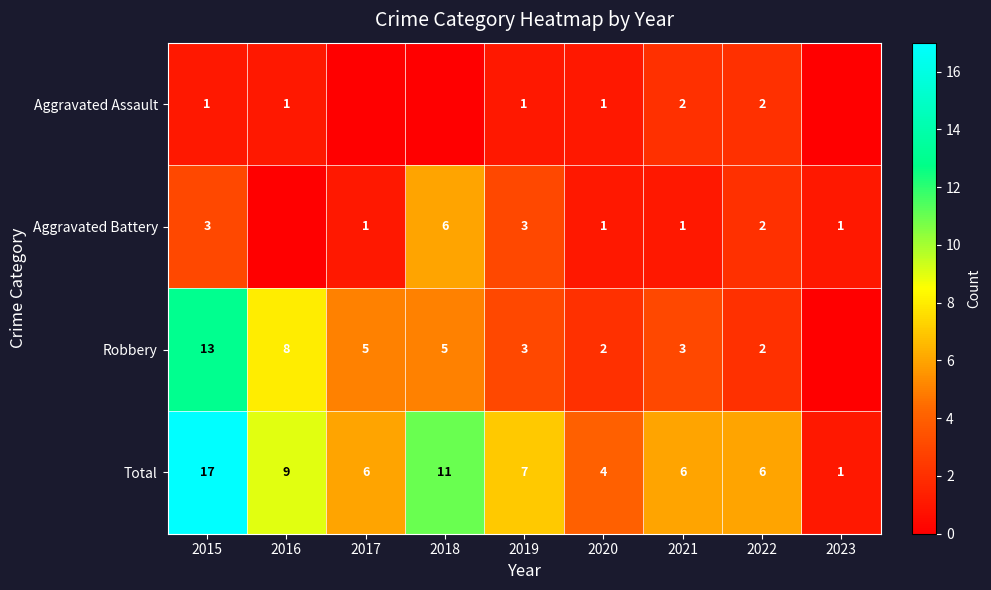

Which category has the lowest value across all series?

2017